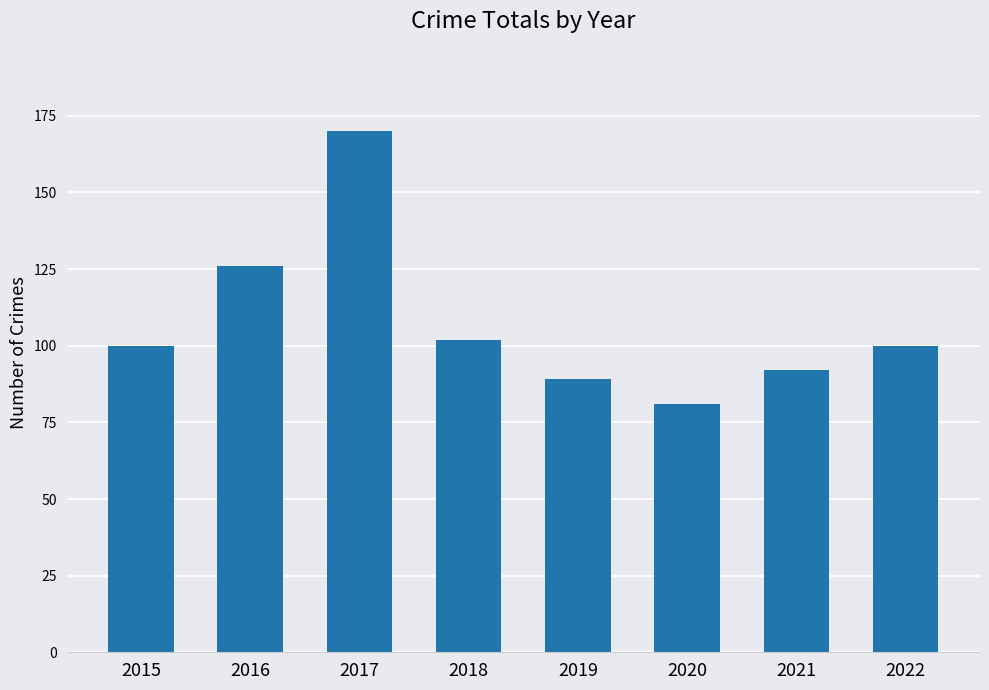

How many series are shown in this chart?

1